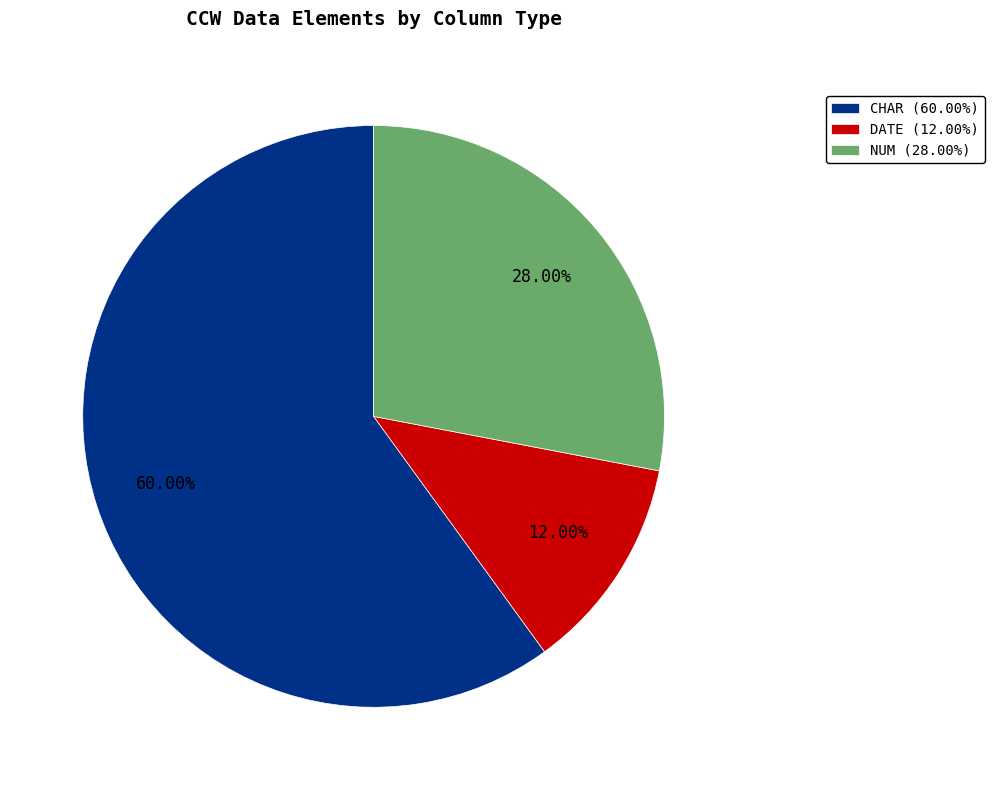

Between CHAR (60.00%) and NUM (28.00%), which is larger?

CHAR (60.00%)